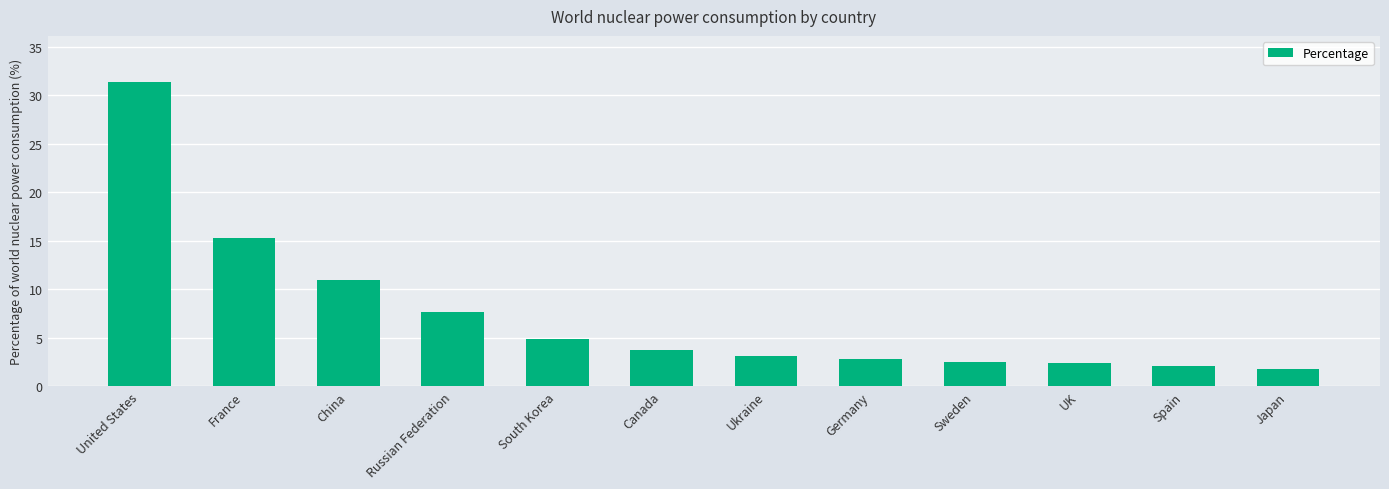

True or false: the data shows 10.9 at China.

True